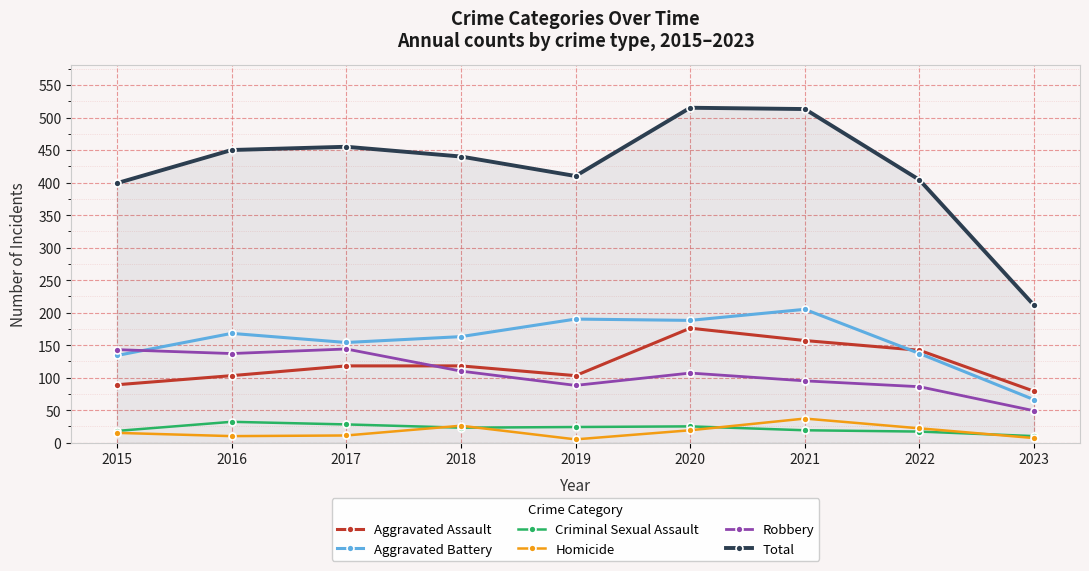

Where is the first local minimum for Aggravated Assault?

2019